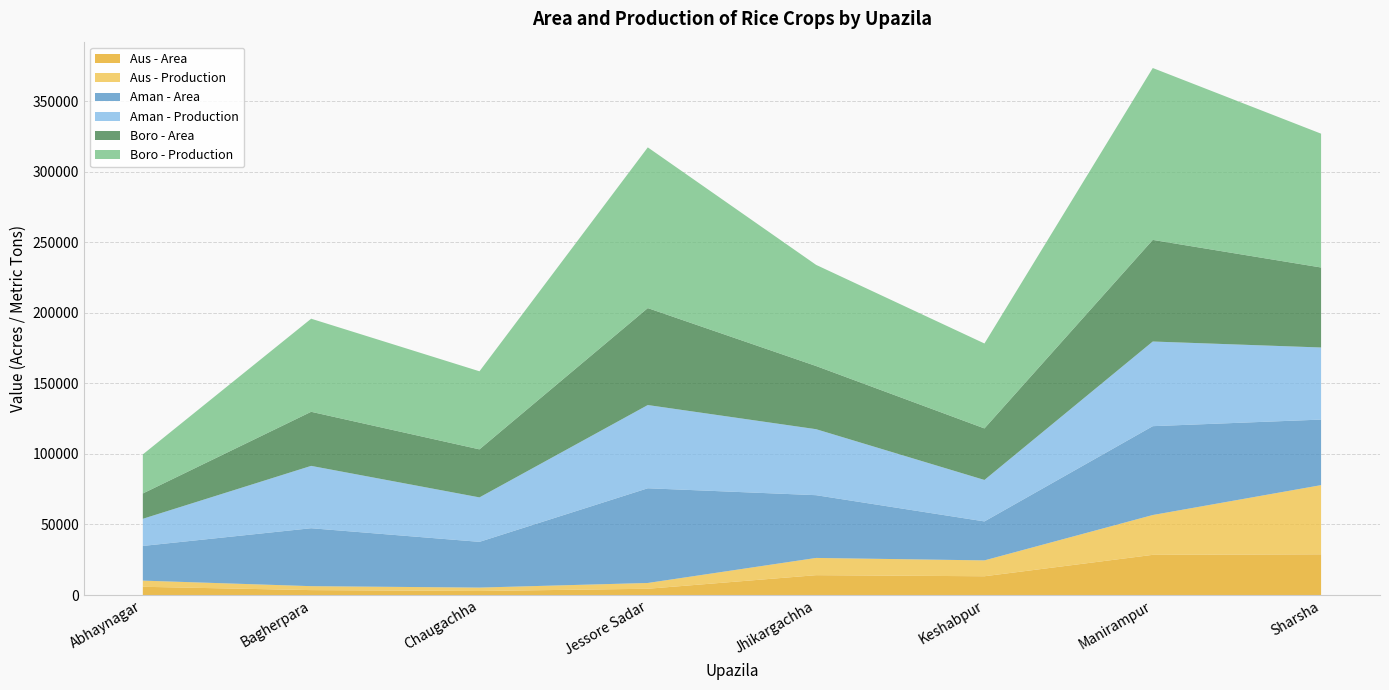

Reading left to right, what are all the values shown in this chart?

Aus - Area: Abhaynagar=5840	Bagherpara=3483	Chaugachha=2850	Jessore Sadar=4443	Jhikargachha=14073	Keshabpur=13302	Manirampur=28480	Sharsha=28850
Aus - Production: Abhaynagar=4367	Bagherpara=2799	Chaugachha=2423	Jessore Sadar=4099	Jhikargachha=12220	Keshabpur=11244	Manirampur=28225	Sharsha=49045
Aman - Area: Abhaynagar=24581	Bagherpara=41060	Chaugachha=32415	Jessore Sadar=67124	Jhikargachha=44469	Keshabpur=27624	Manirampur=62973	Sharsha=46450
Aman - Production: Abhaynagar=19242	Bagherpara=44196	Chaugachha=31513	Jessore Sadar=58991	Jhikargachha=46771	Keshabpur=29382	Manirampur=60002	Sharsha=51095
Boro - Area: Abhaynagar=17950	Bagherpara=38330	Chaugachha=34040	Jessore Sadar=68712	Jhikargachha=44771	Keshabpur=36530	Manirampur=72022	Sharsha=56700
Boro - Production: Abhaynagar=27684	Bagherpara=65972	Chaugachha=55334	Jessore Sadar=113916	Jhikargachha=71691	Keshabpur=60203	Manirampur=121823	Sharsha=94847